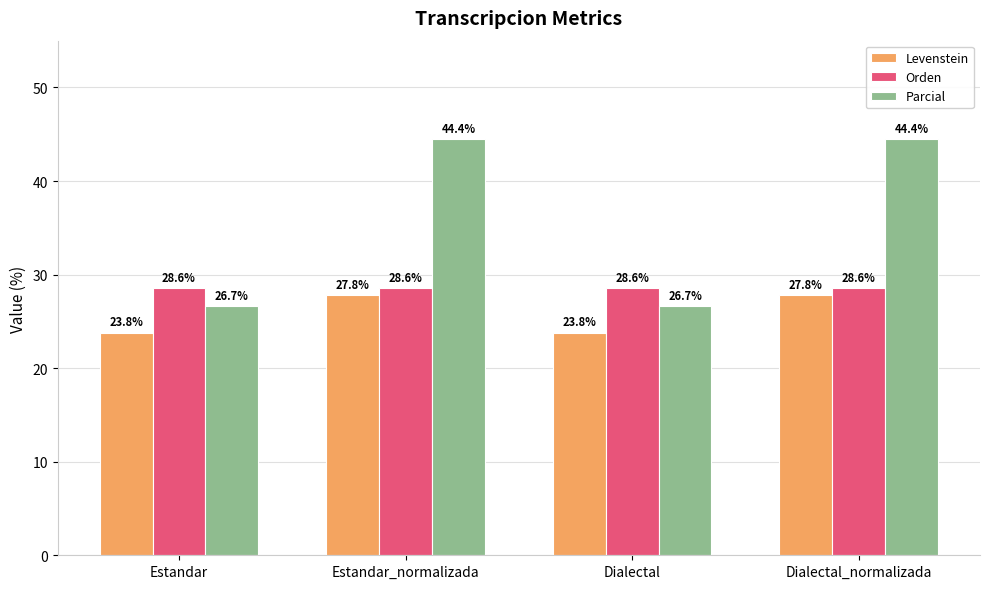

Reading left to right, what are all the values shown in this chart?

Levenstein: 23.8	27.8	23.8	27.8
Orden: 28.6	28.6	28.6	28.6
Parcial: 26.7	44.4	26.7	44.4